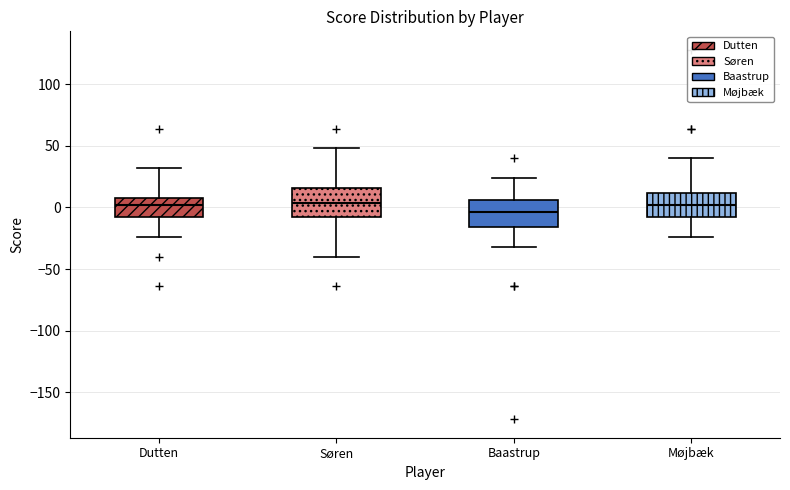

Where is the upper edge of the box for Baastrup on the y-axis? The values are not printed on the chart, so give them approximately, as read against the axis.

5